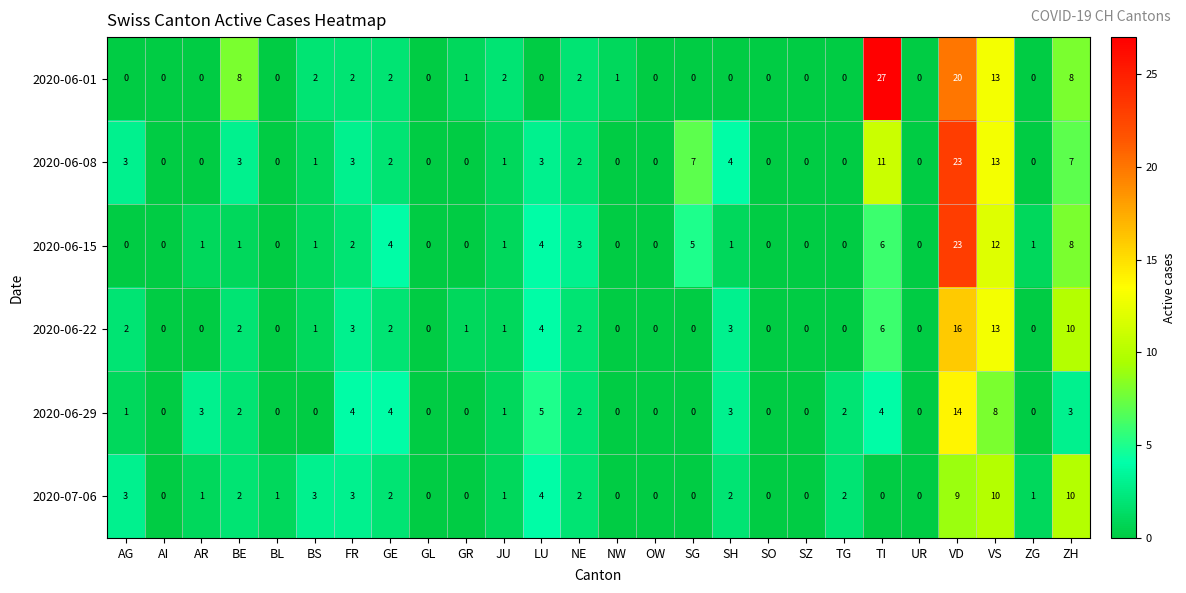

Between JU and SO, which series saw the biggest shift?

2020-06-01